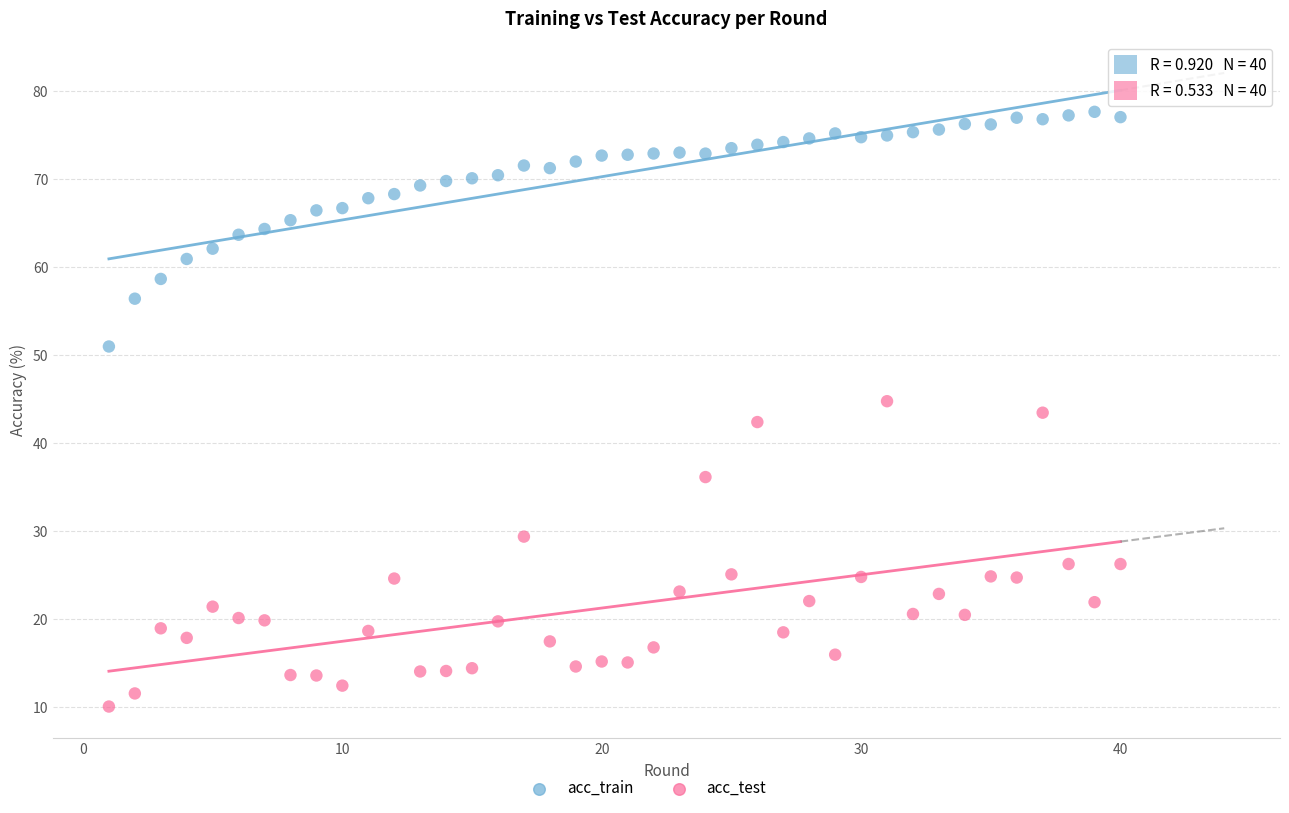

What is the X range (max minus min) for the scatter plot?

39.0